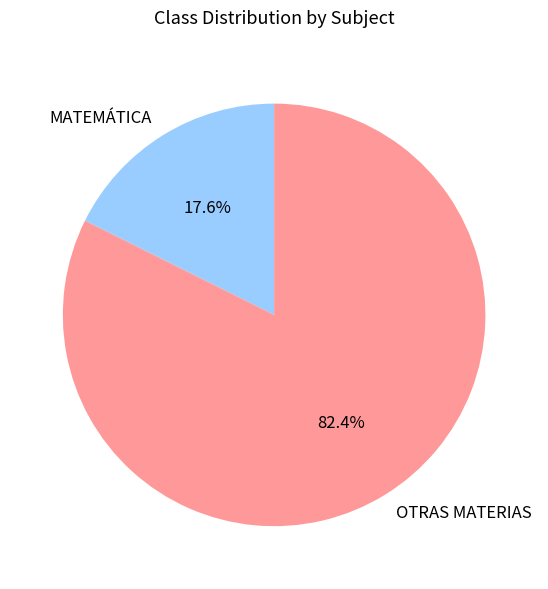

To the nearest percent, what is the average slice percentage?

50%